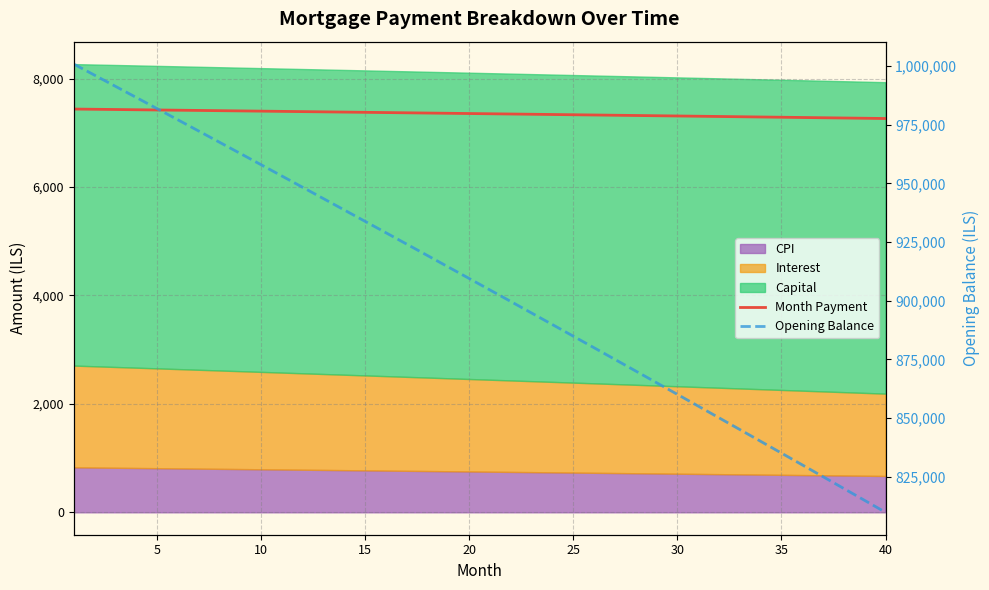

What is the smallest value displayed?

7262.3